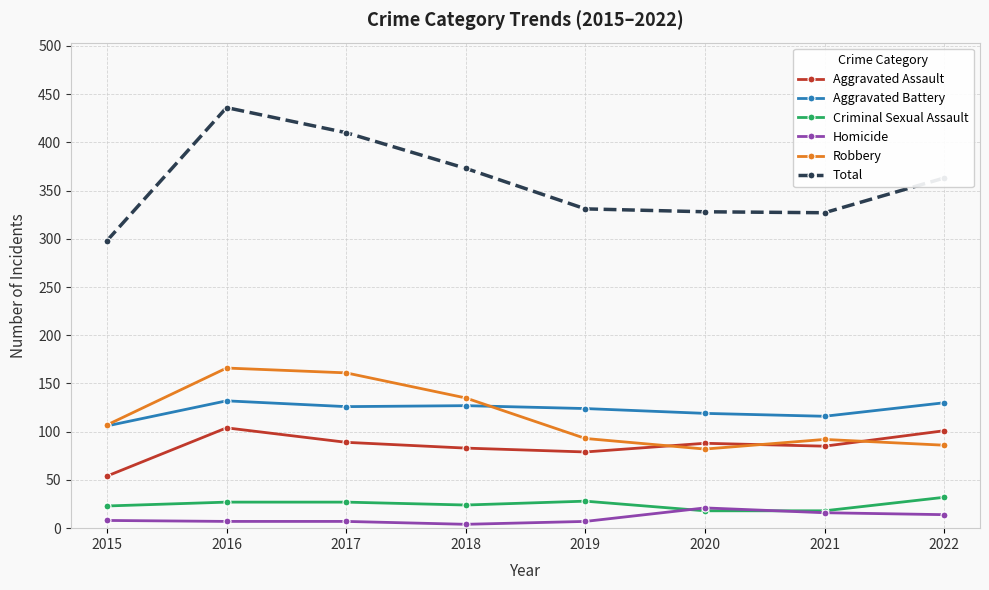

At which category is the sum across all series the highest?

2016